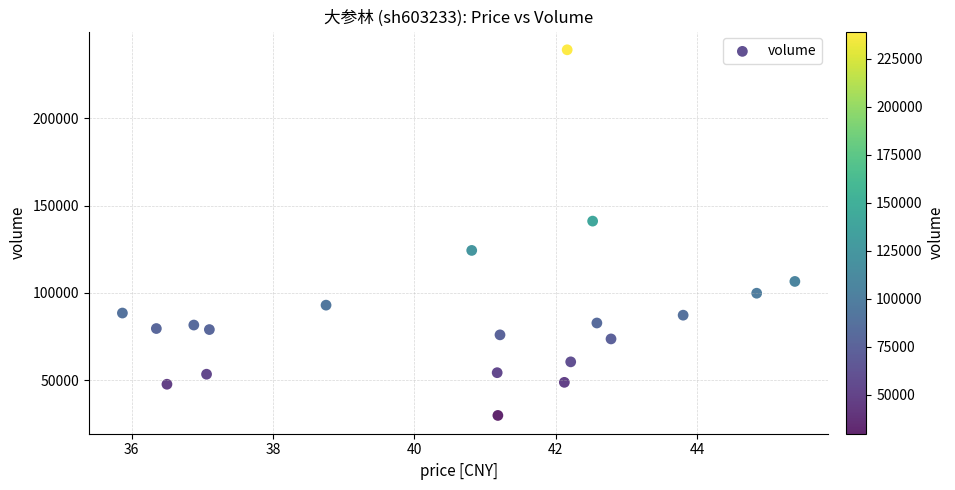

What Y value in the scatter plot is closest to 134513?

141107